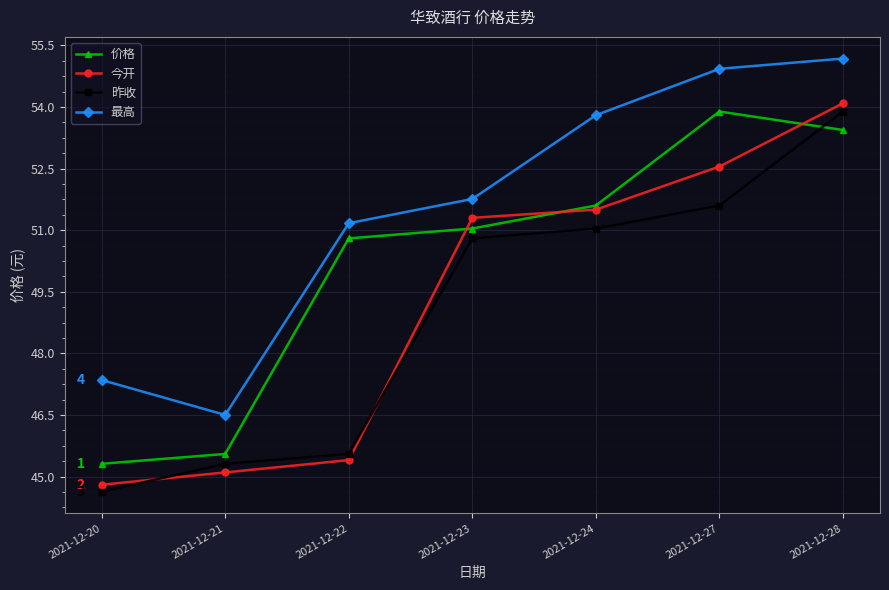

True or false: 最高 and 昨收 cross at least once.

False